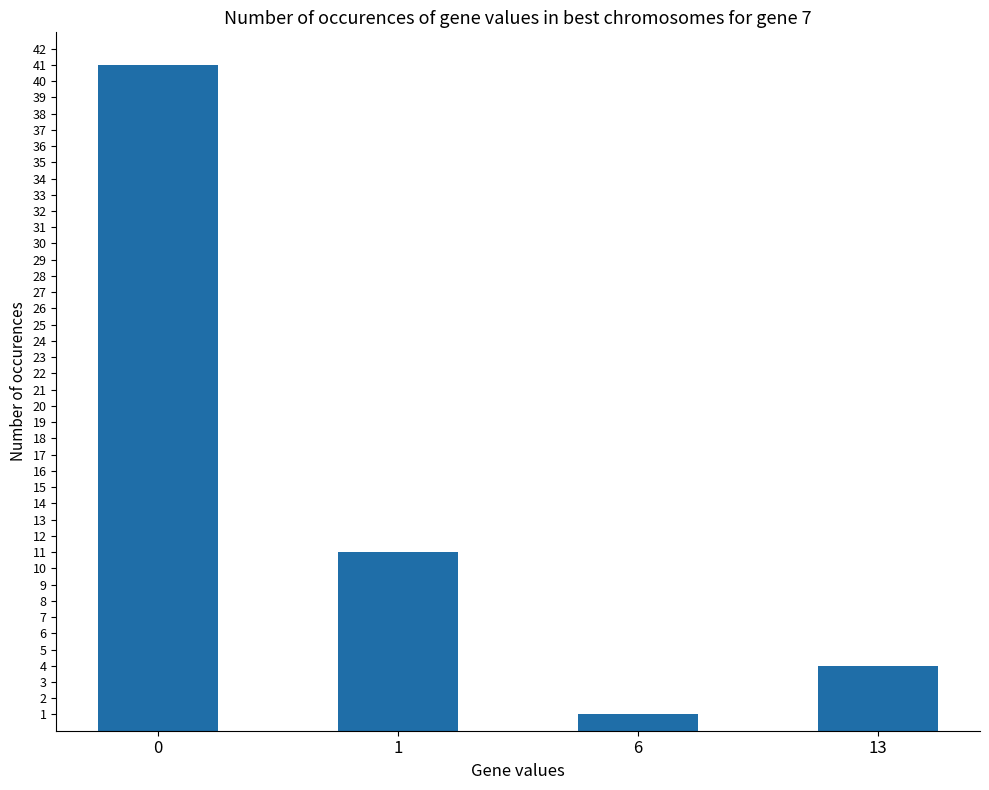

What is the average value?

14